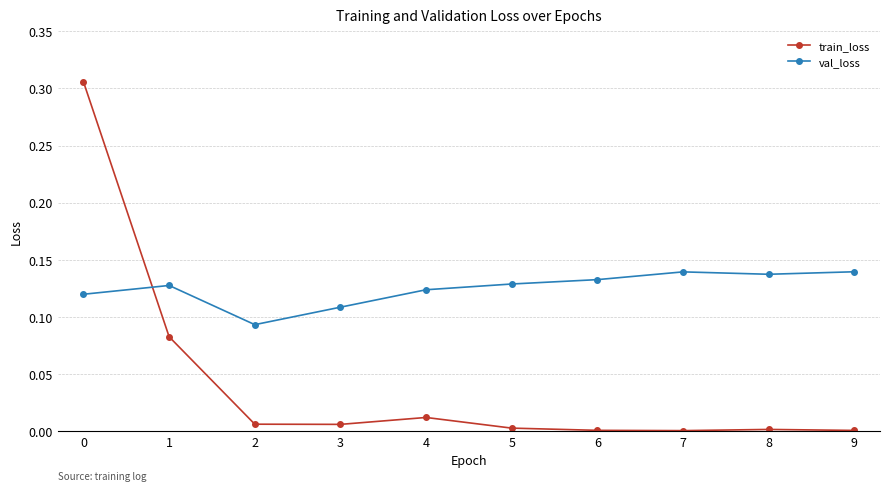

True or false: val_loss has more than 0 points higher than both neighbors.

True